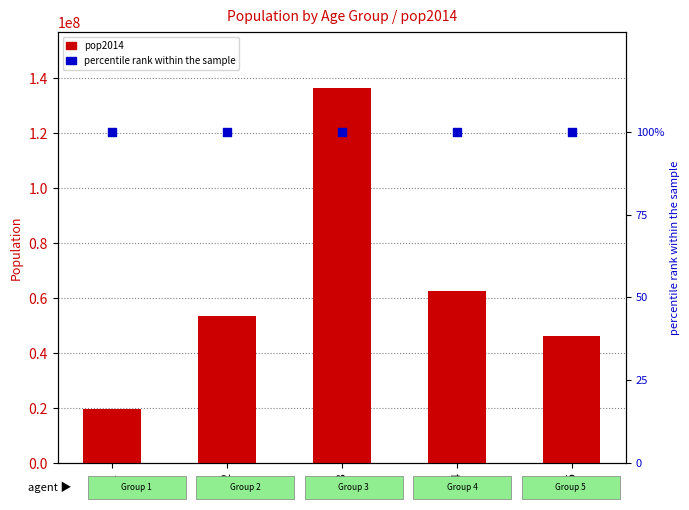

At how many categories does at least one series exceed 95430032?

1